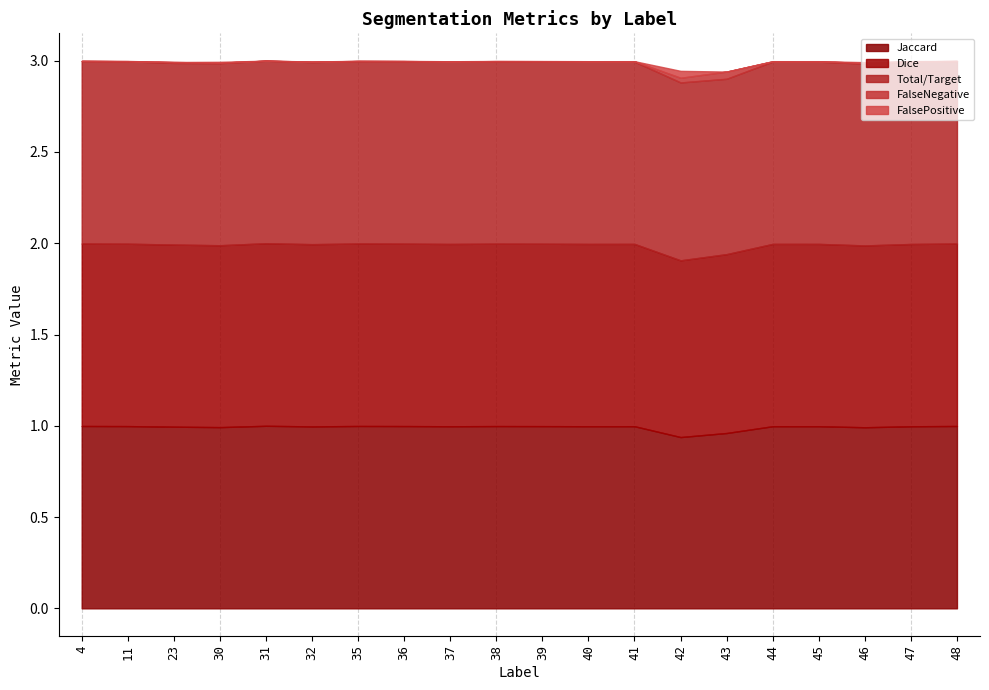

Which series has the largest total across all categories?

Dice